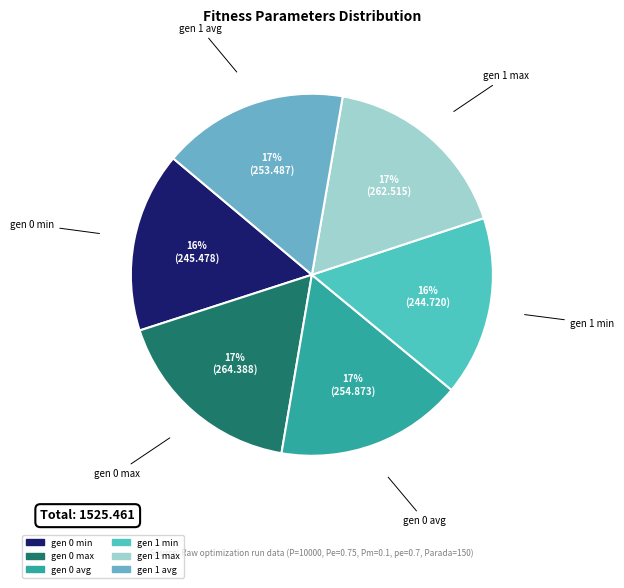

The gen 0 min slice represents 16% of the pie. True or false?

True